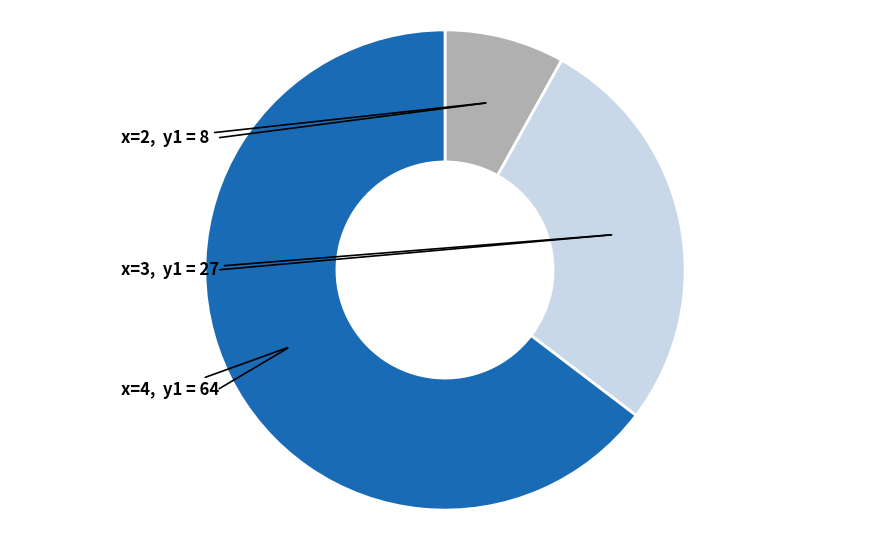

How many segments does this pie chart have?

3